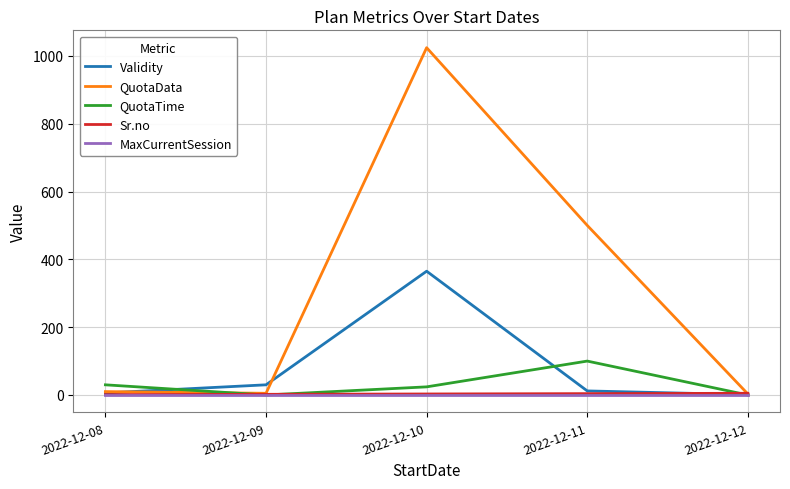

At which category is the sum across all series the highest?

2022-12-10